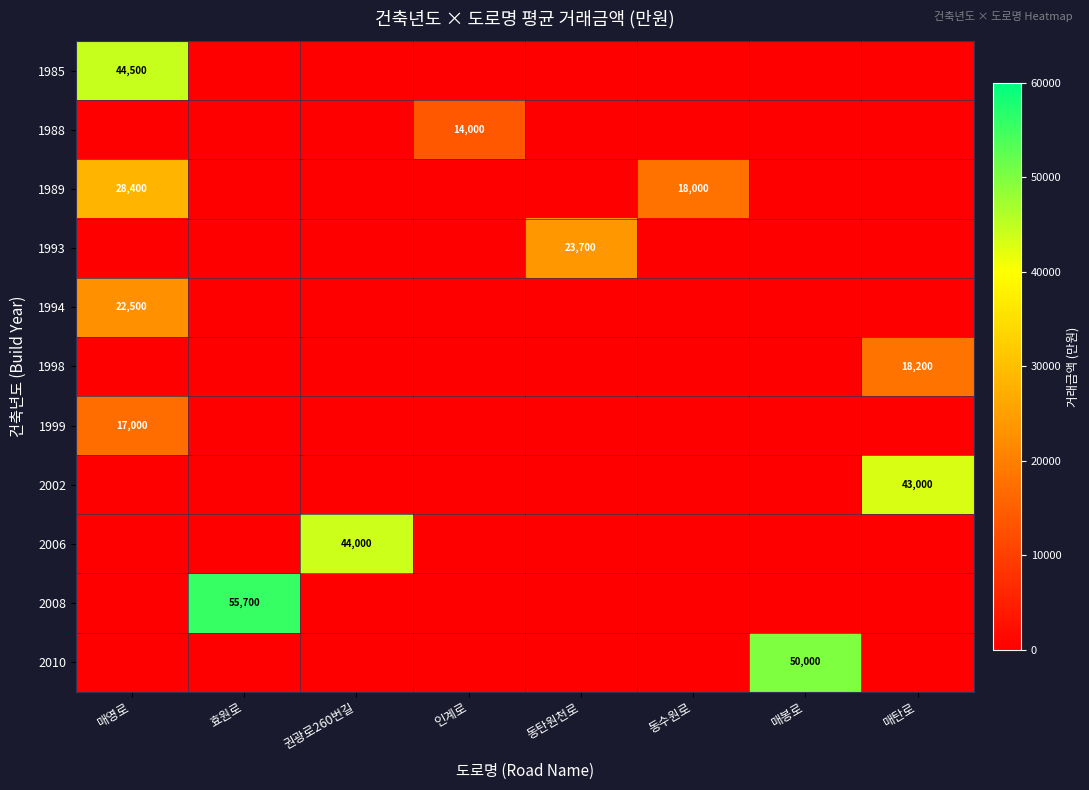

What is the spread (max minus min) of values at 효원로?

55700